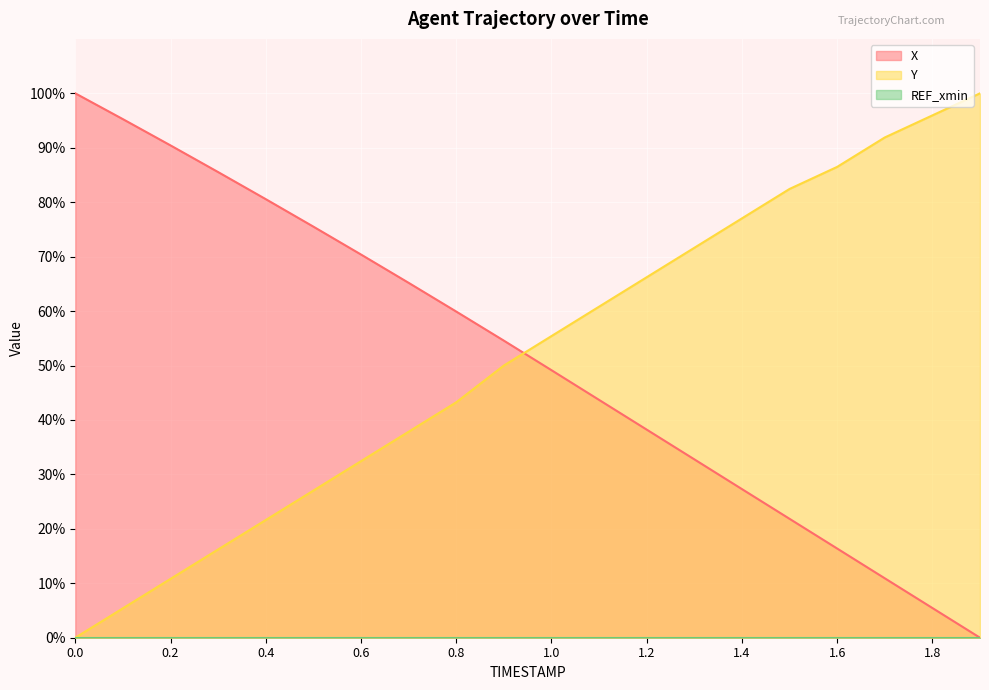

How many times do X and Y cross each other?

1